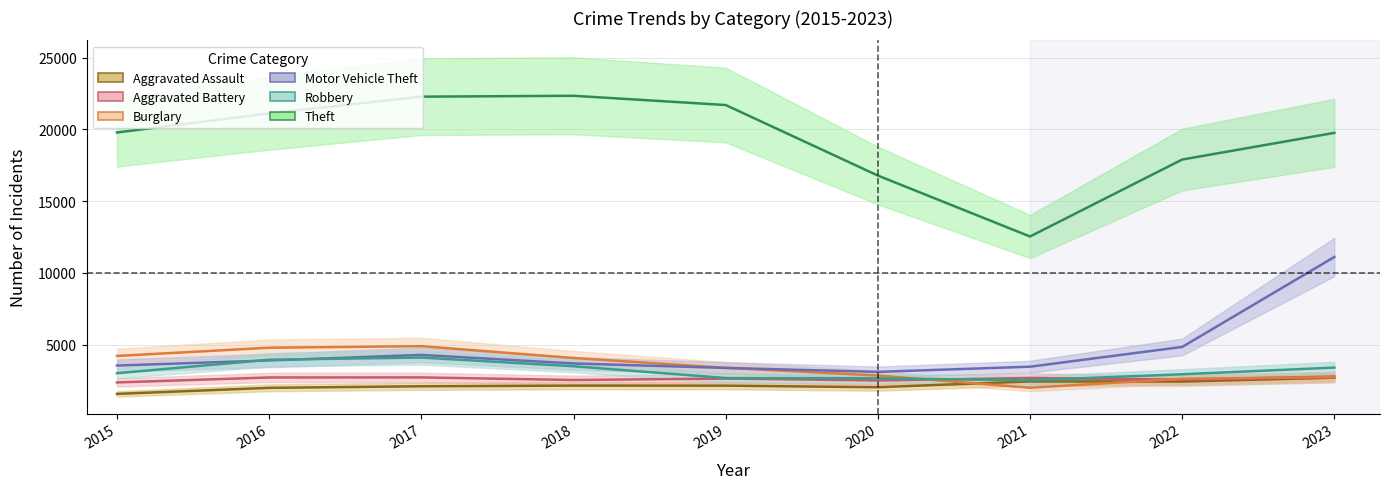

In Aggravated Battery, how many points are higher than both neighbors (excluding endpoints)?

3